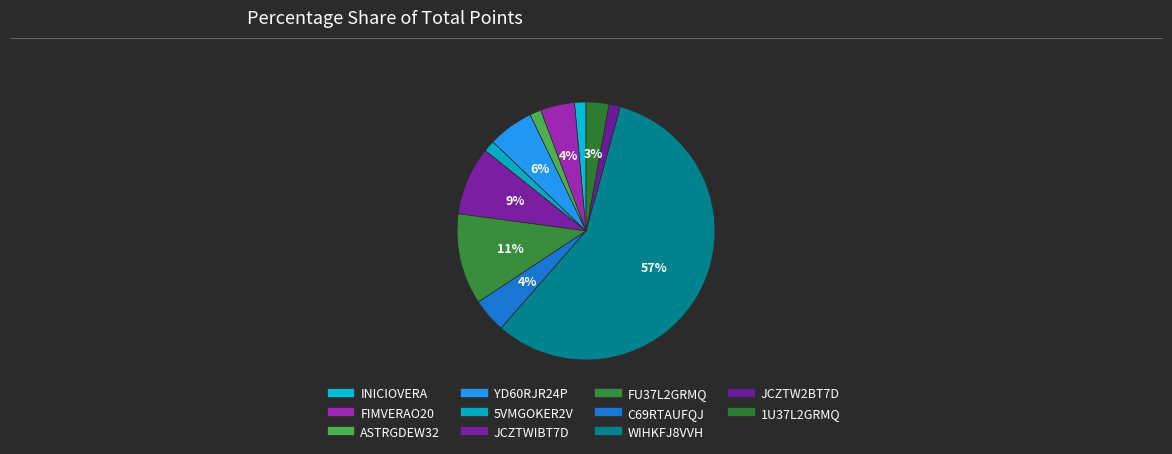

Count the number of slices in the pie.

11